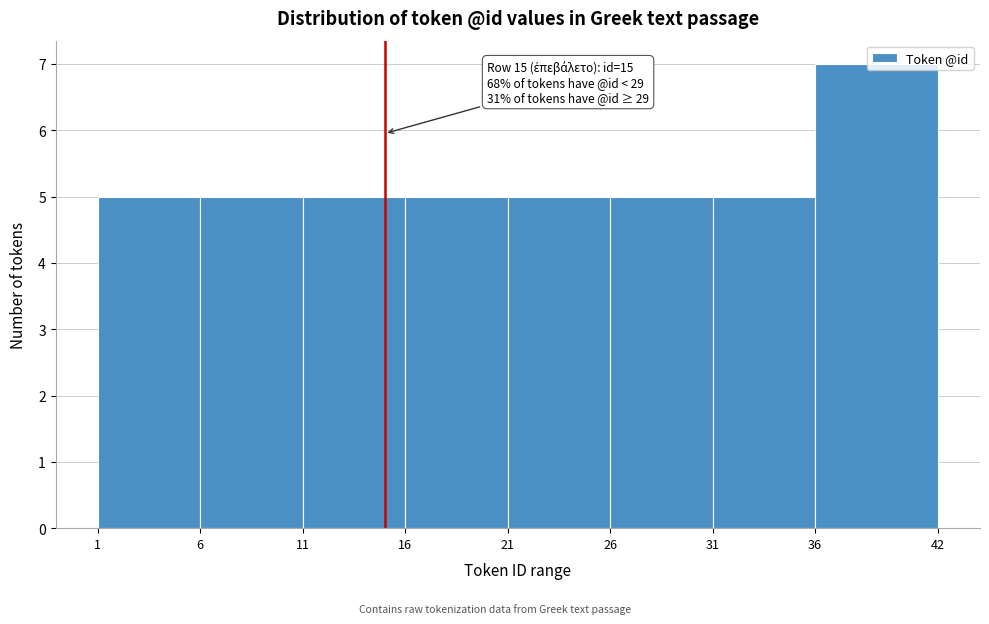

Over which range of the x-axis is the bar tallest?

36 to 42